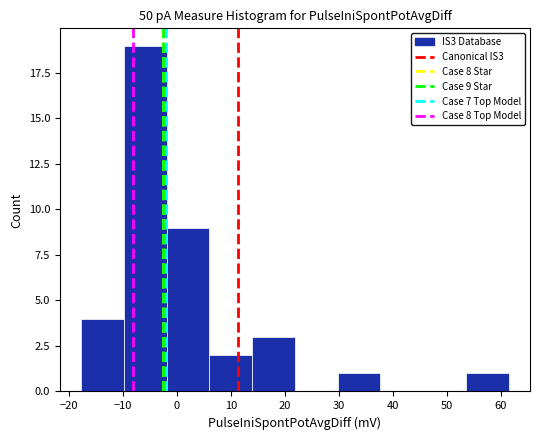

Which range on the x-axis has the tallest bar?

-10 to -2